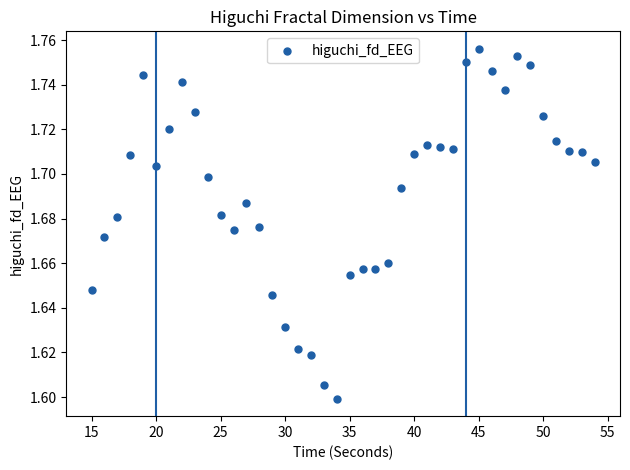

What is the range of X values (max minus min)?

39.0